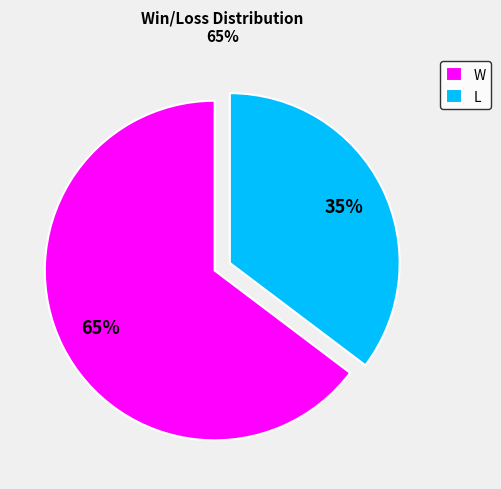

Rank the categories by value from highest to lowest.

W, L